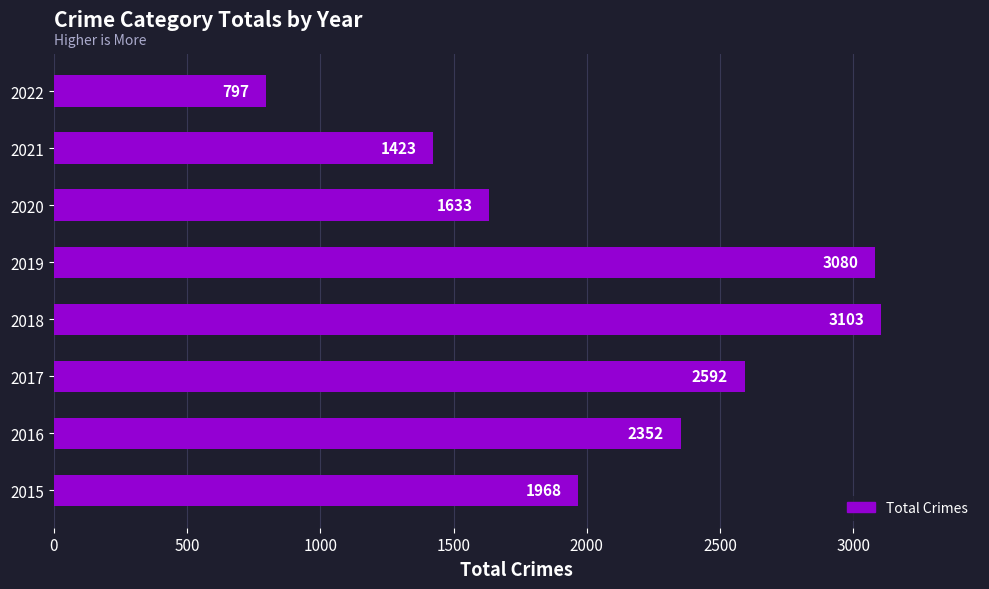

How many distinct data groups are displayed?

1